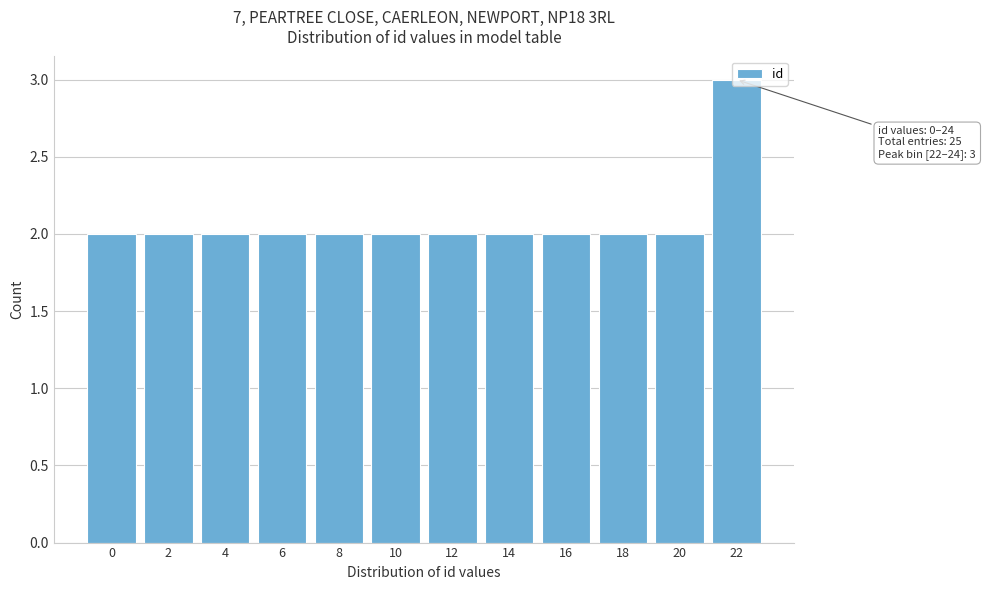

What is the sum of all values?

25